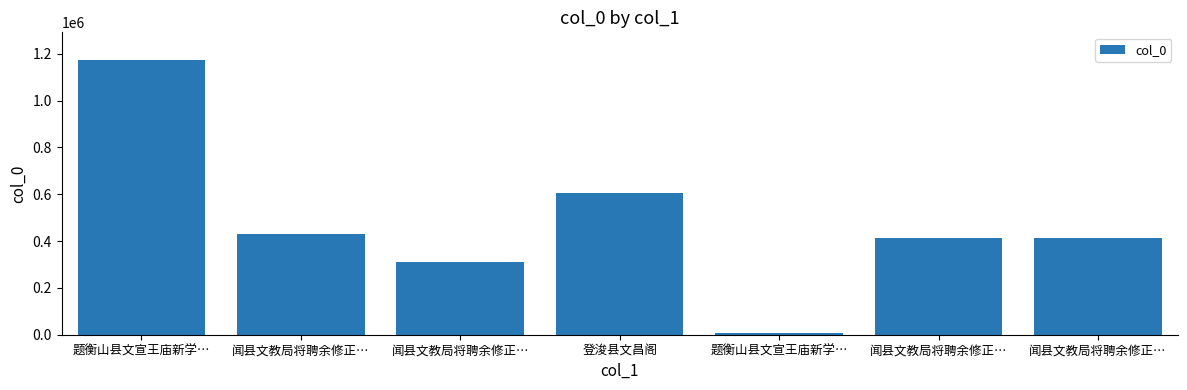

Which category has the lowest value across all series?

题衡山县文宣王庙新学…